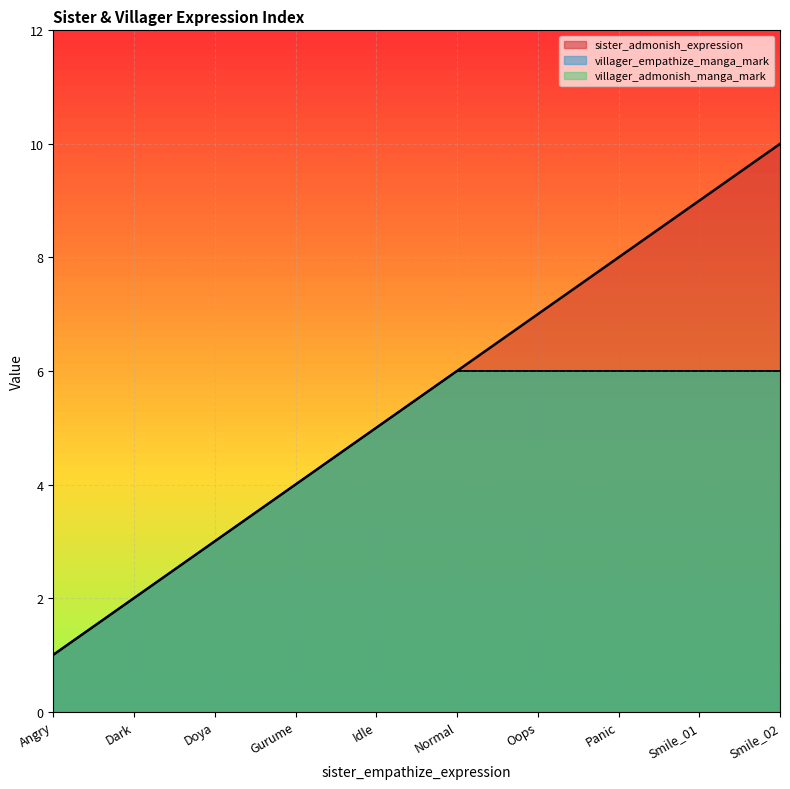

Which series has the largest range (max minus min)?

sister_admonish_expression